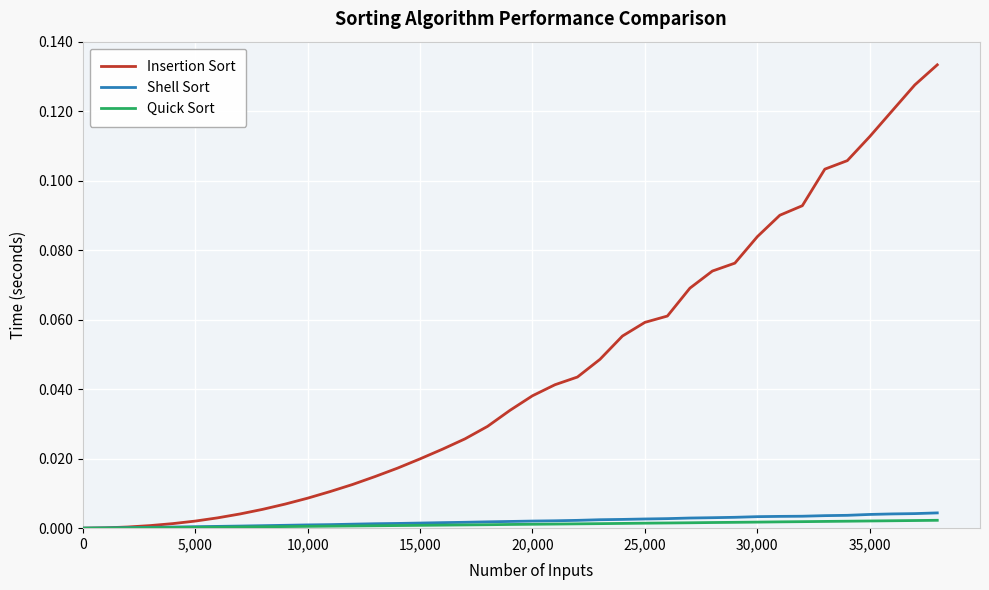

Which series has the largest total across all categories?

Insertion Sort